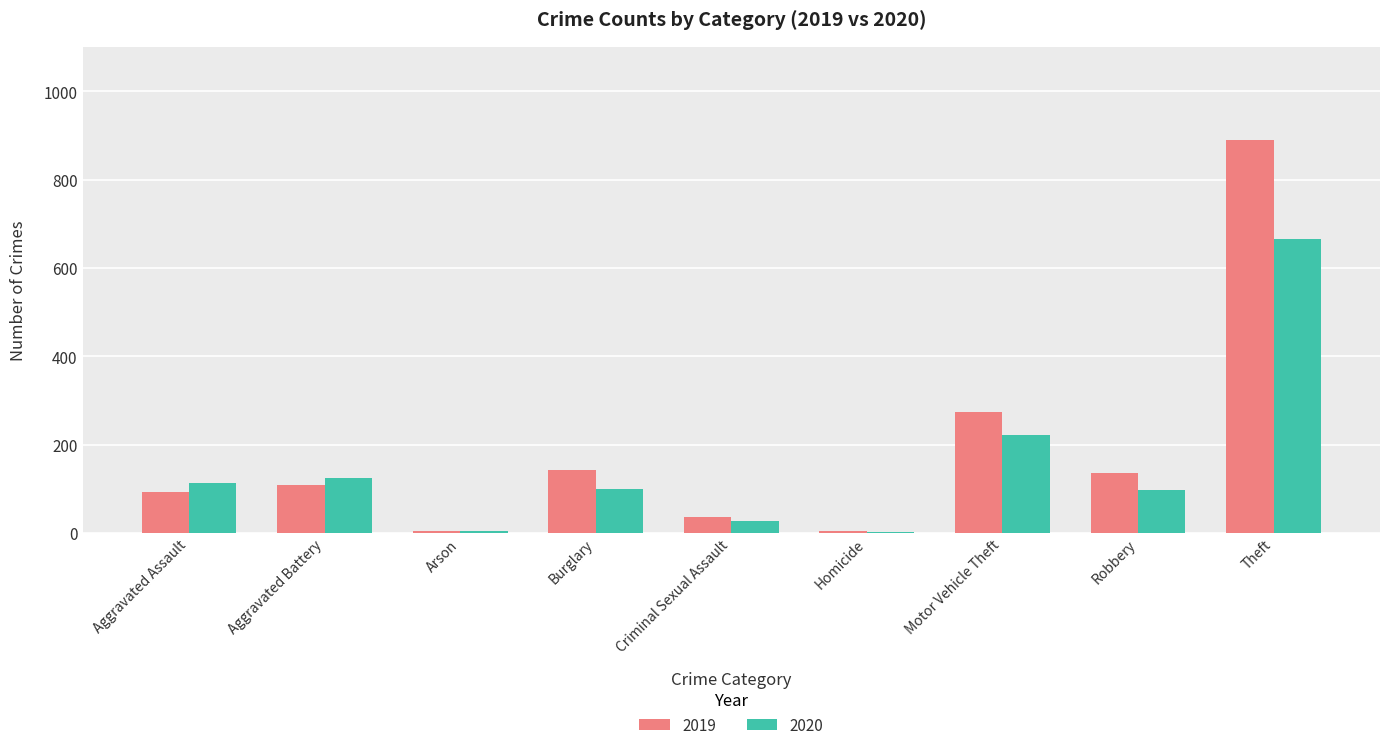

What is the sum of the 2020 values at Aggravated Assault and Burglary?

213